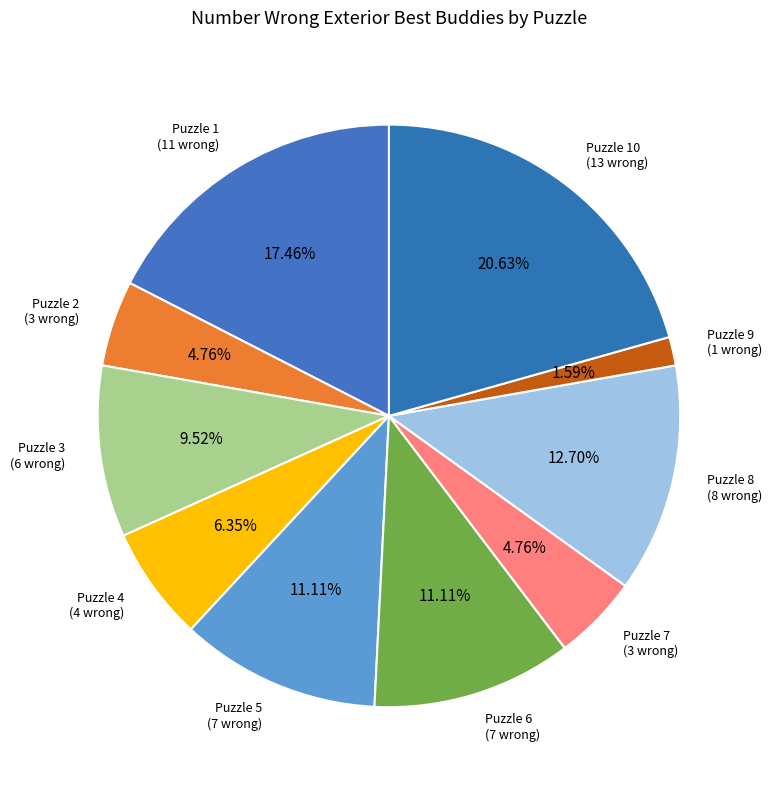

How many slices are in this pie chart?

10